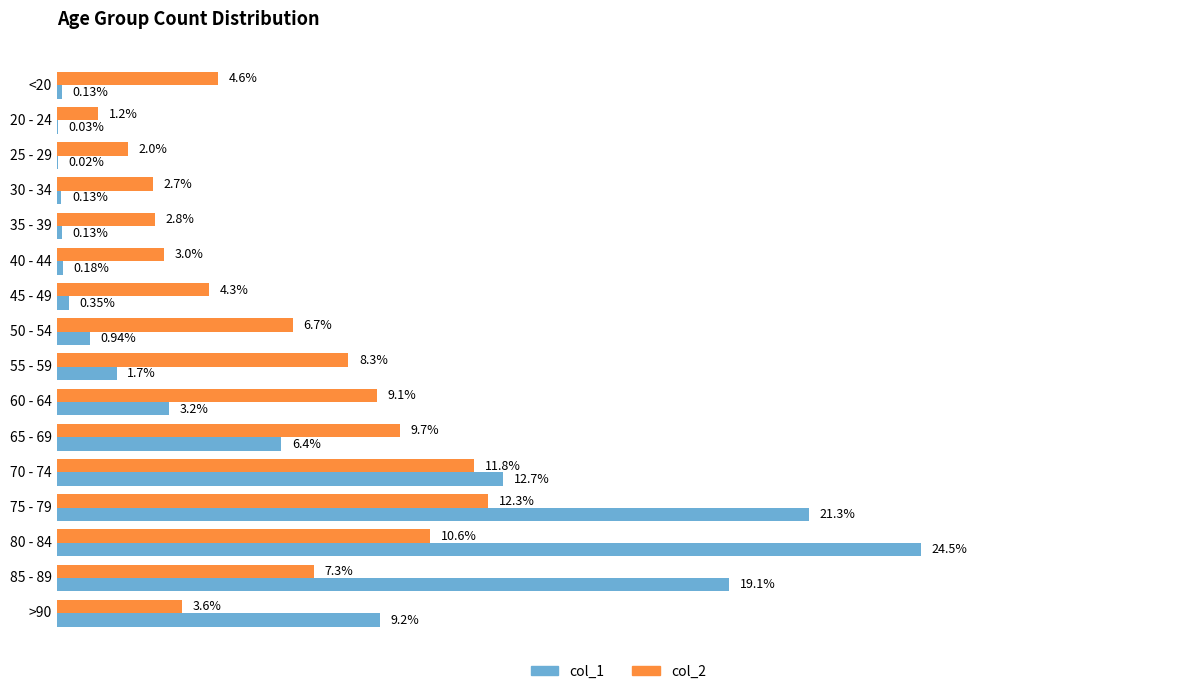

Is the value of col_2 at 45 - 49 greater than the value of col_1 at 65 - 69?

No